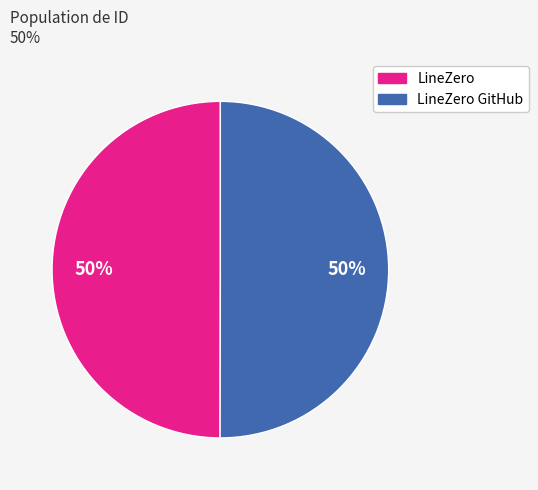

What percentage is the LineZero slice, to the nearest percent?

50%